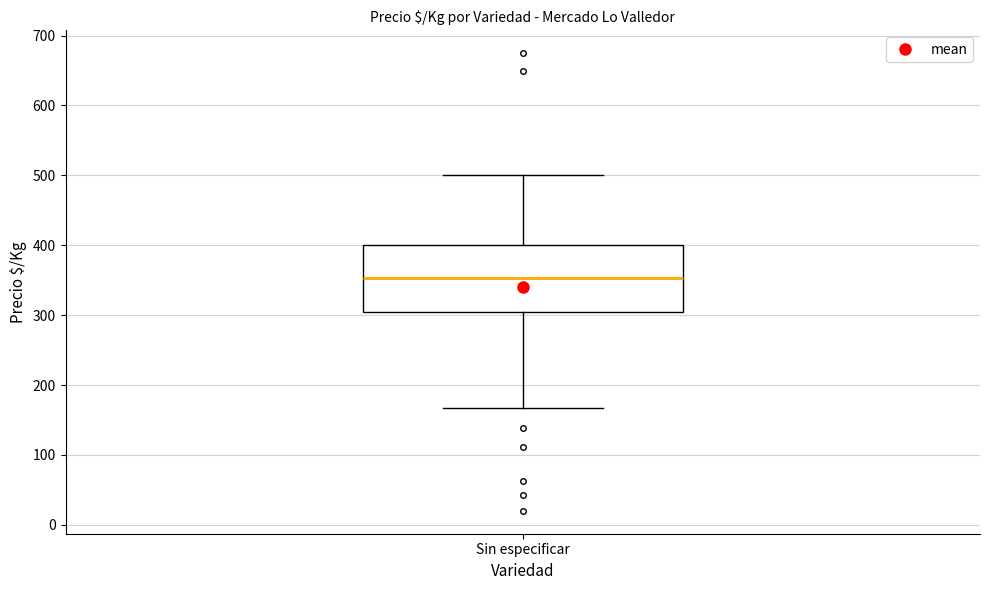

Where does the upper whisker of the box for Sin especificar end on the y-axis? The values are not printed on the chart, so give them approximately, as read against the axis.

500